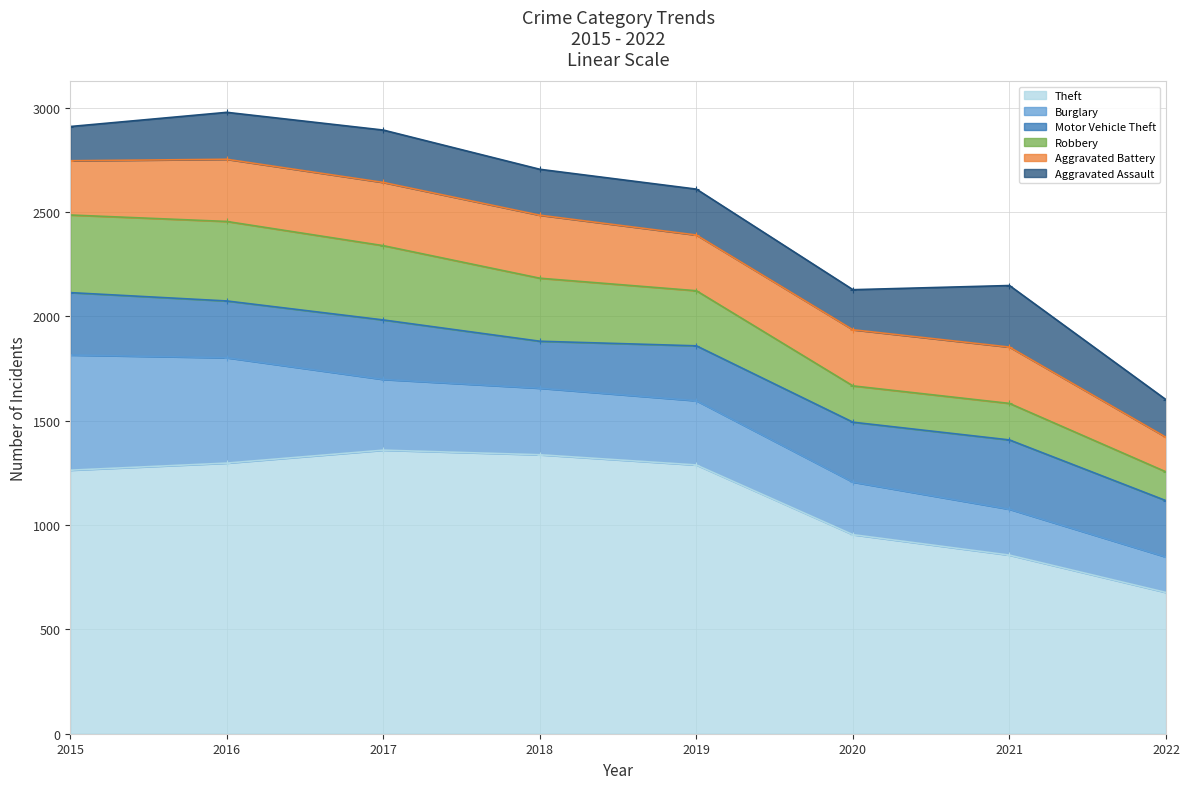

The Motor Vehicle Theft series shows 225 at 2018. True or false?

True